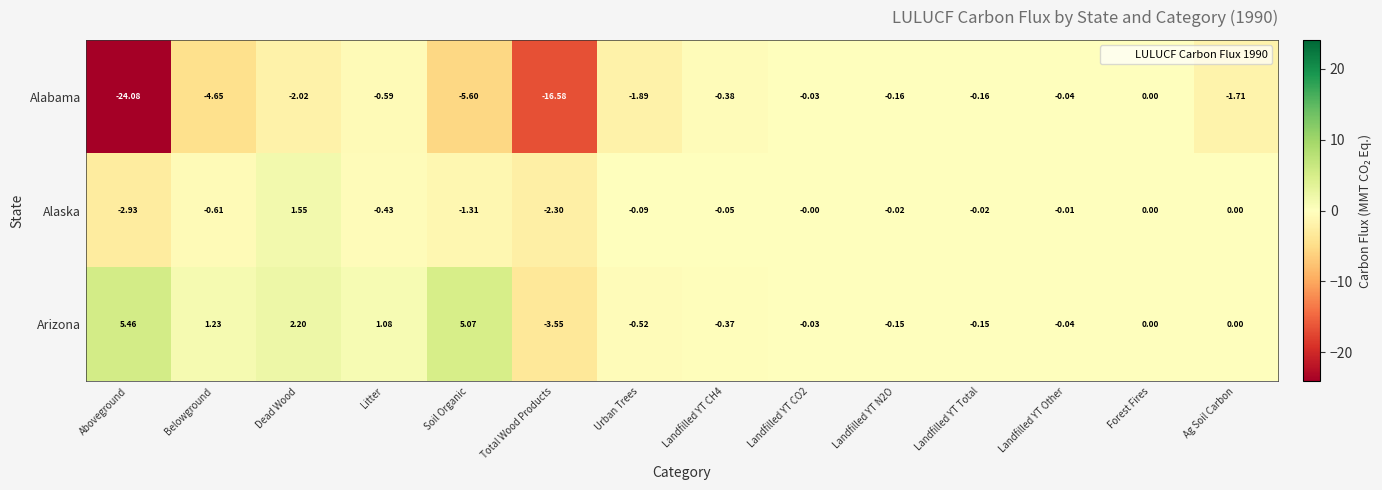

Rank the series by their average value, from lowest to highest.

Alabama, Alaska, Arizona